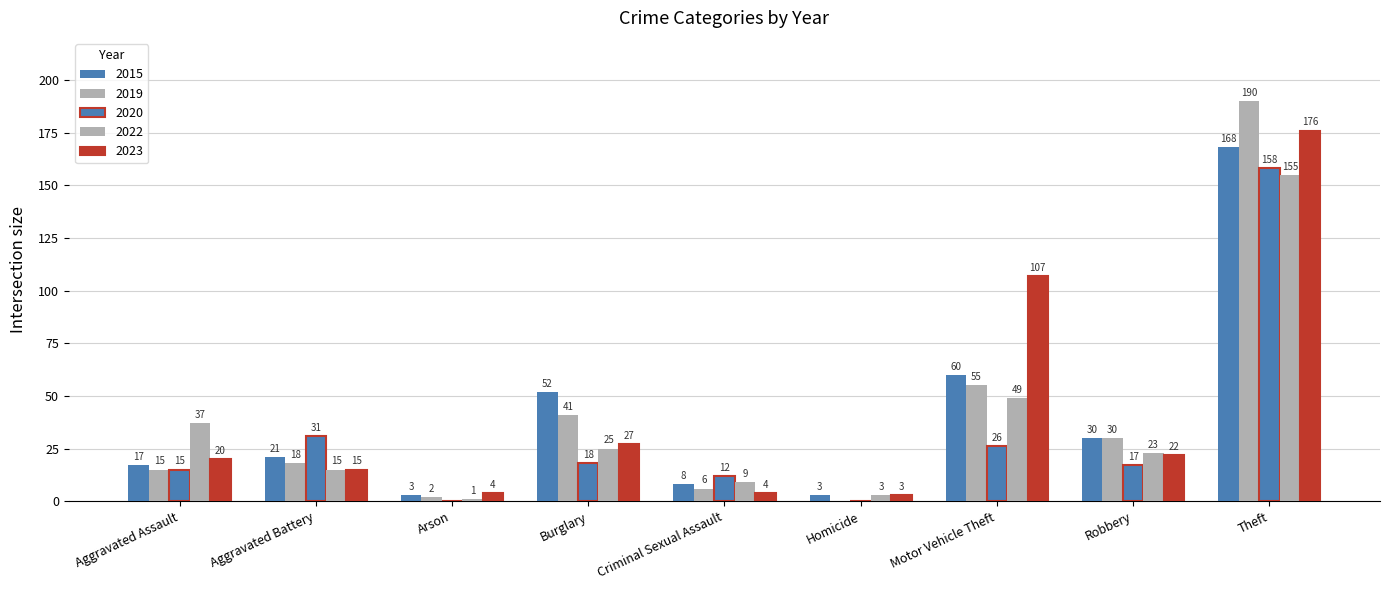

What is the total value across all series at Criminal Sexual Assault?

39